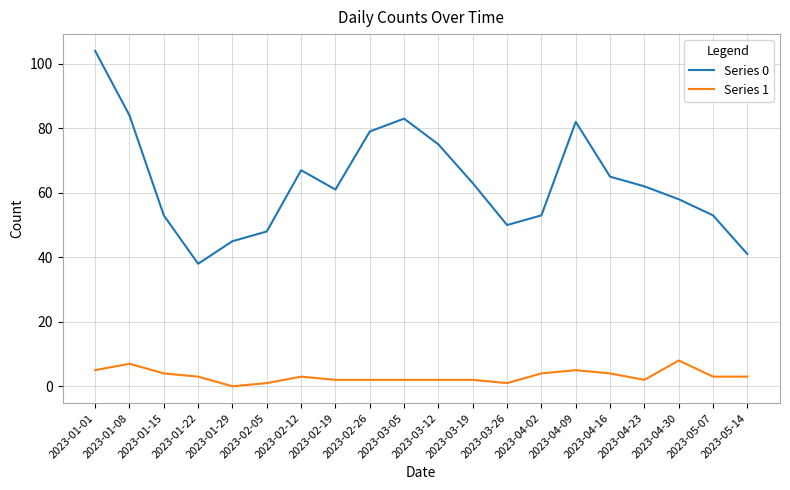

True or false: Series 0 has more than 0 interior local peaks.

True